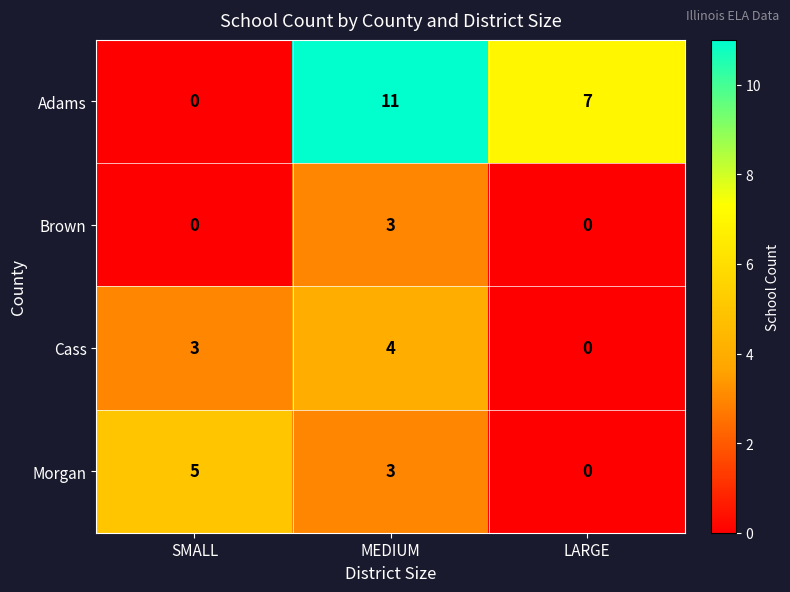

How many positive values does the Brown series have?

1